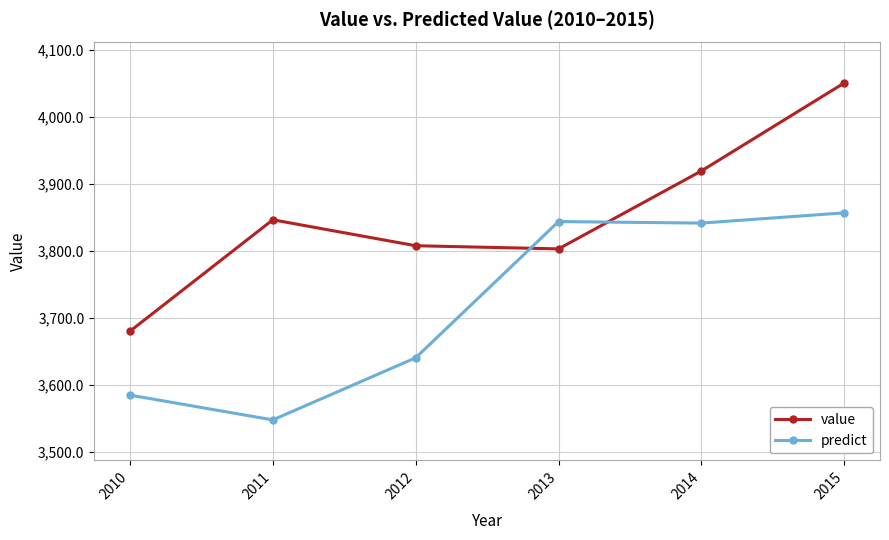

Is it true that value equals 4995.8 at 2012?

False